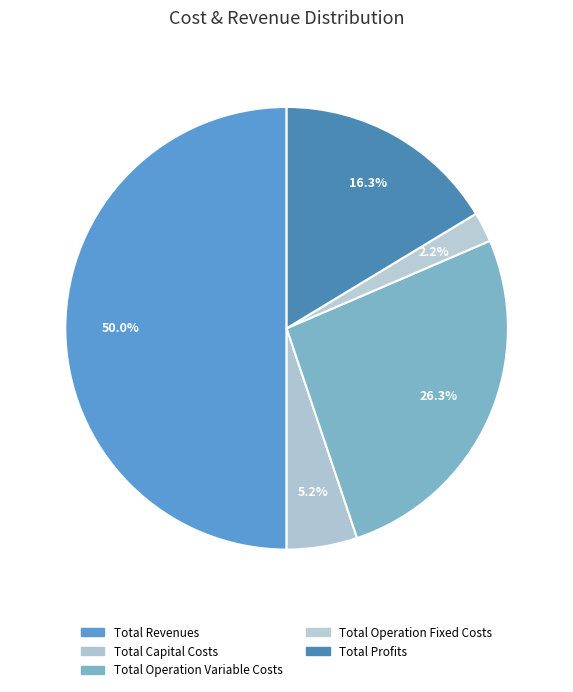

Is there any slice that represents more than half of the pie?

No